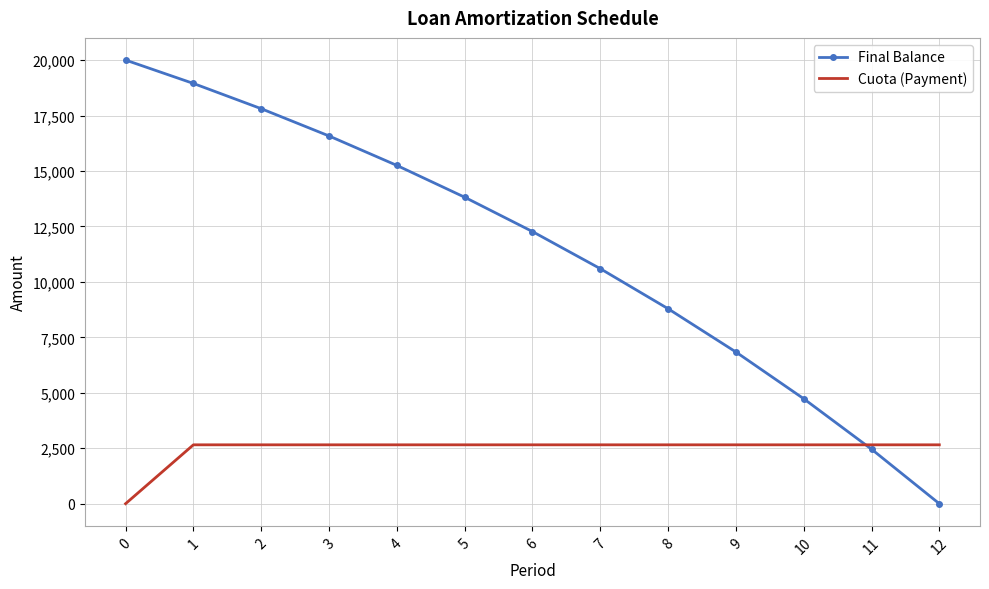

What is the maximum value shown in the chart?

20000.0